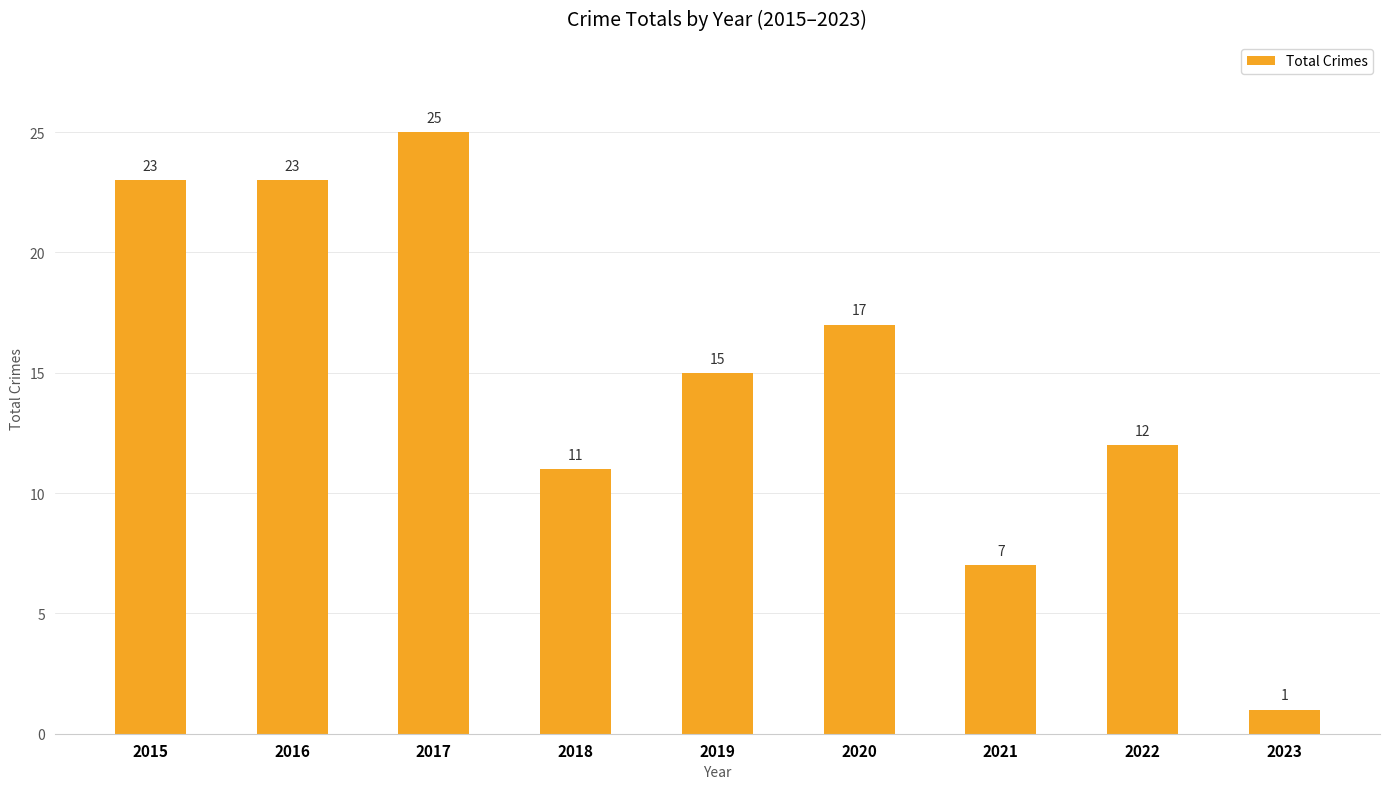

At which category does the chart reach its minimum across all series?

2023